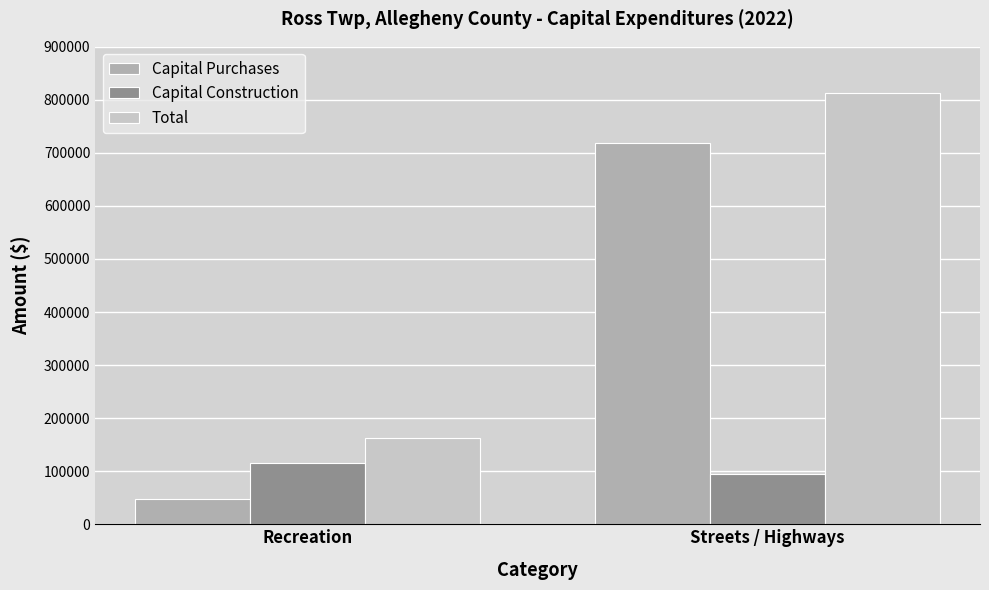

What is the total value across all series at Recreation?

324760